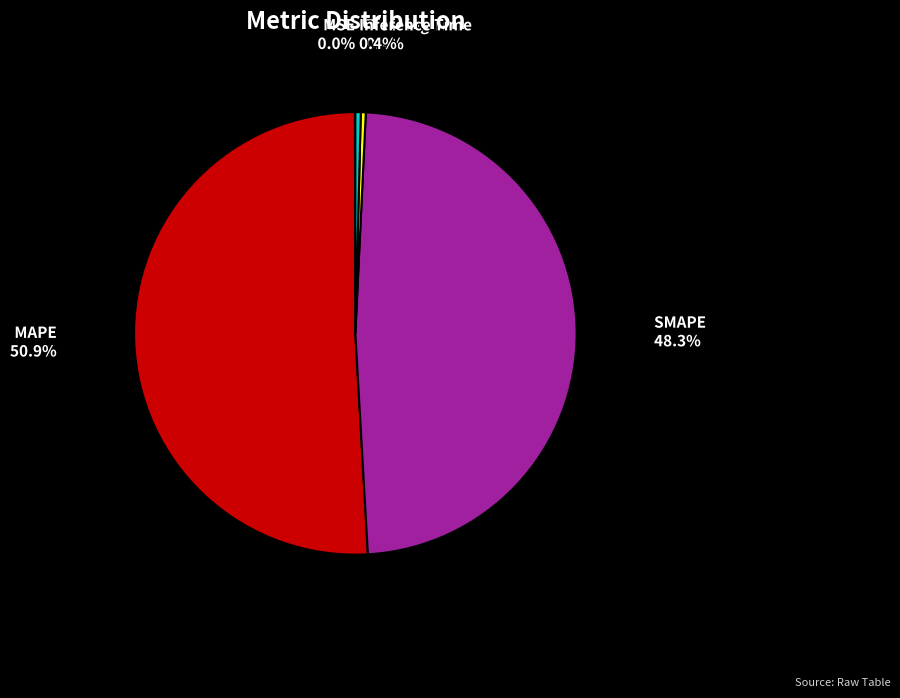

Does any single category account for the majority?

Yes